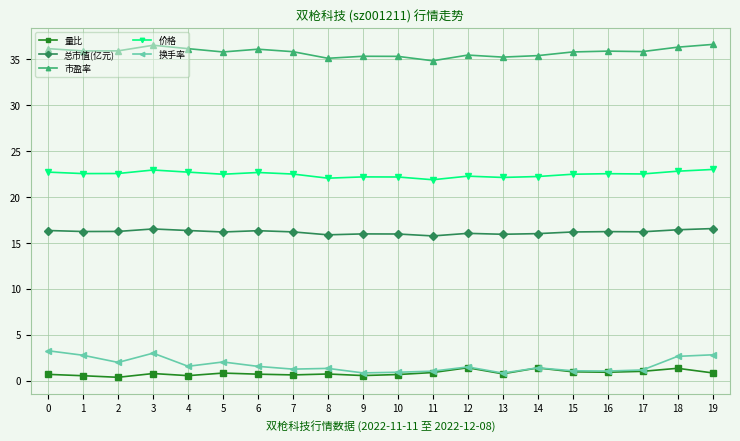

What is the value of the 总市值(亿元) point at the 4th from the left?

16.5